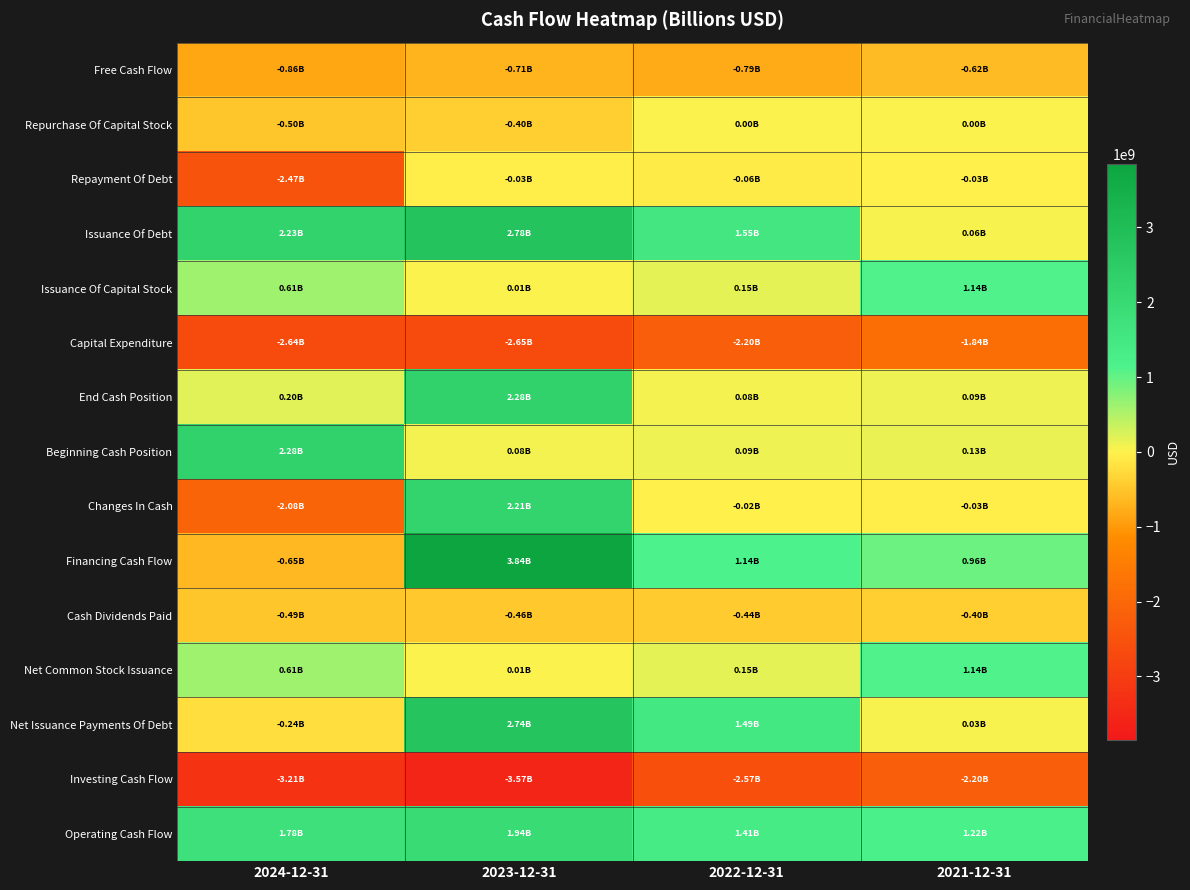

Between 2023-12-31 and 2021-12-31, which is larger?

2021-12-31